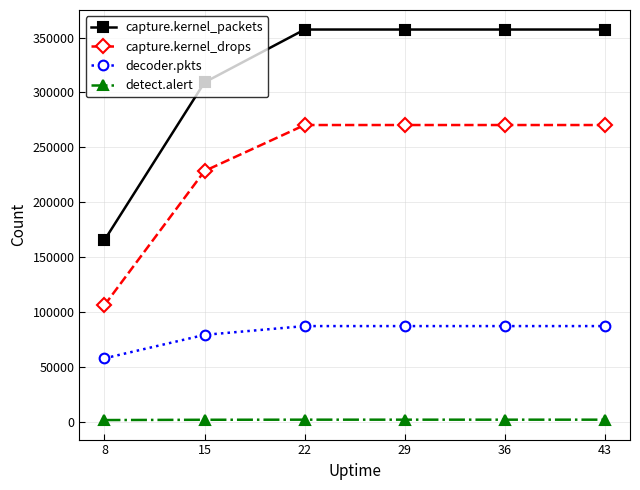

Is the value of decoder.pkts at 29 greater than the value of detect.alert at 22?

Yes